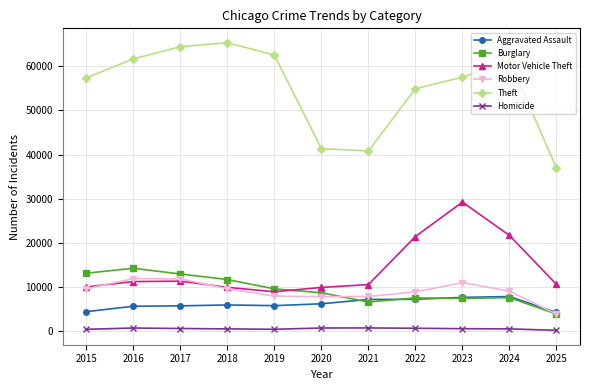

What is the difference between the highest and lowest values at 2025?

36695